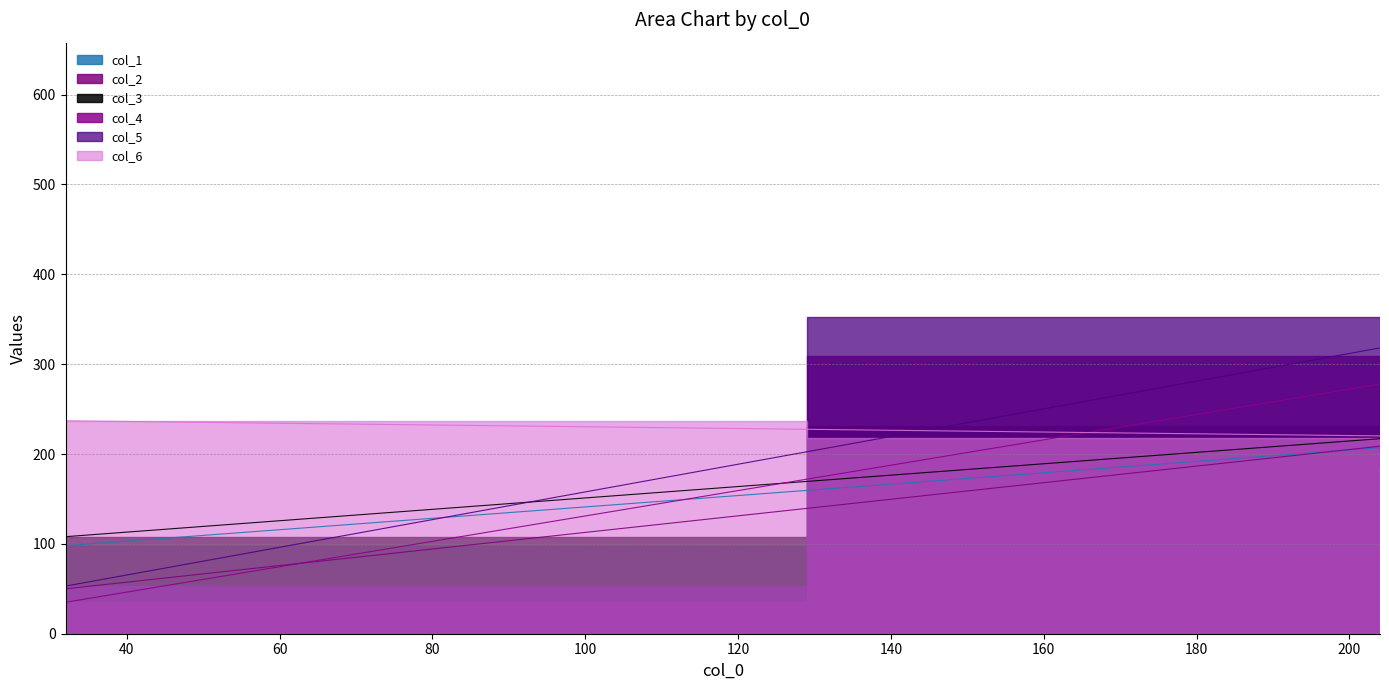

True or false: col_2 has more than 2 interior local peaks.

False